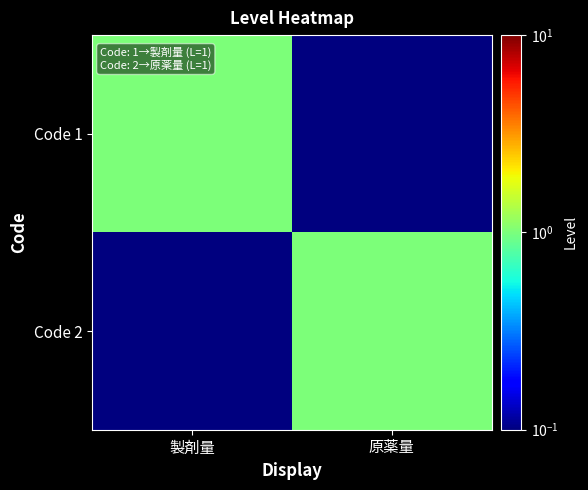

Rank the series at 原薬量 from highest to lowest value.

Code 2, Code 1